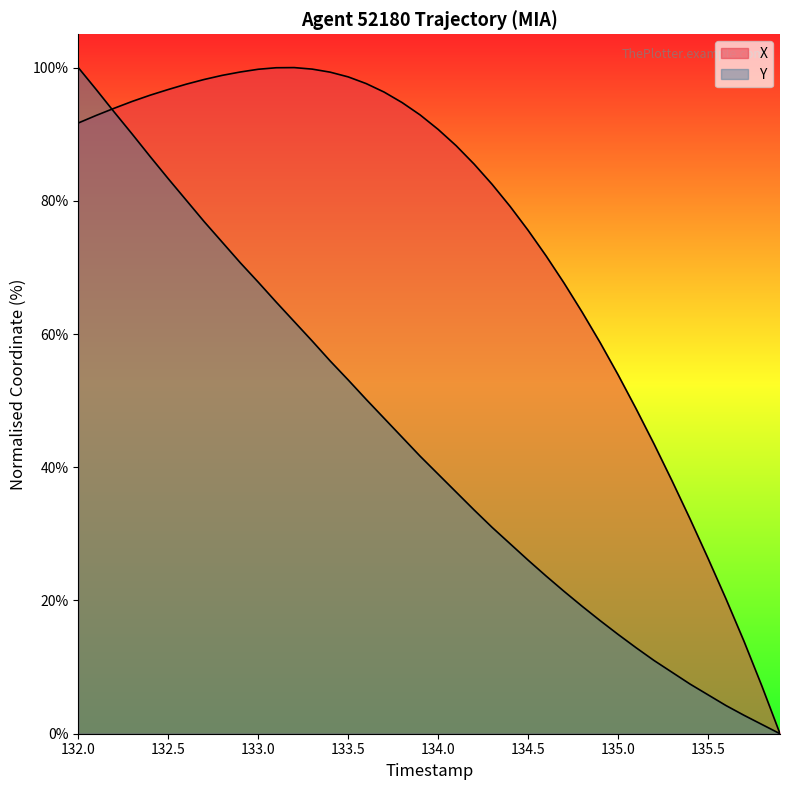

How many values in the Y series are below 41?

20